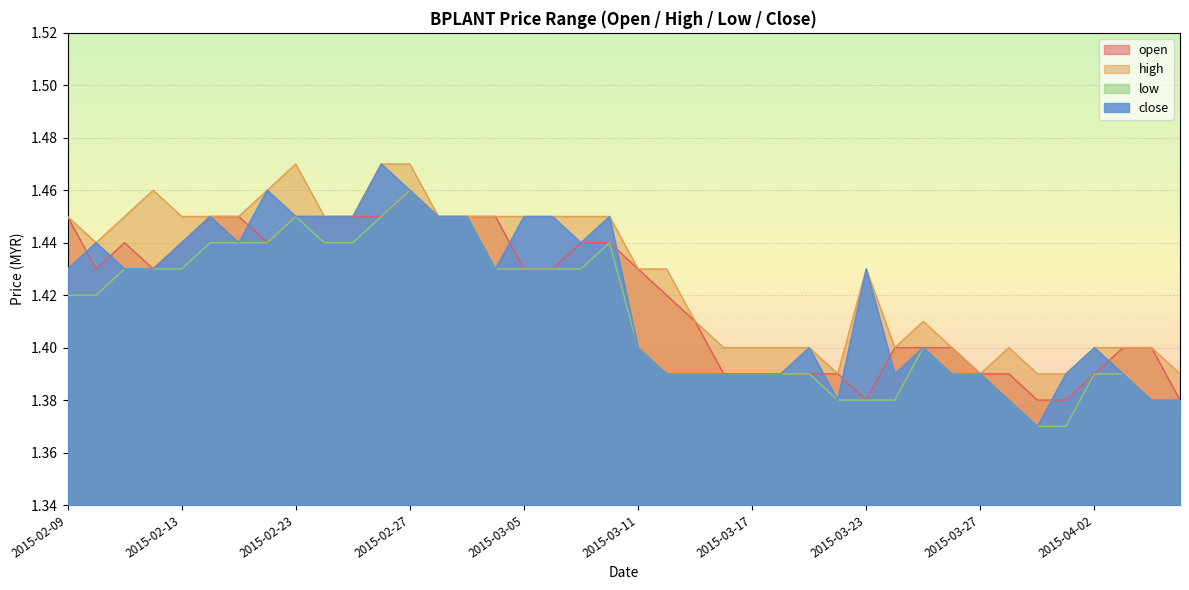

True or false: open has more than 0 interior local peaks.

True